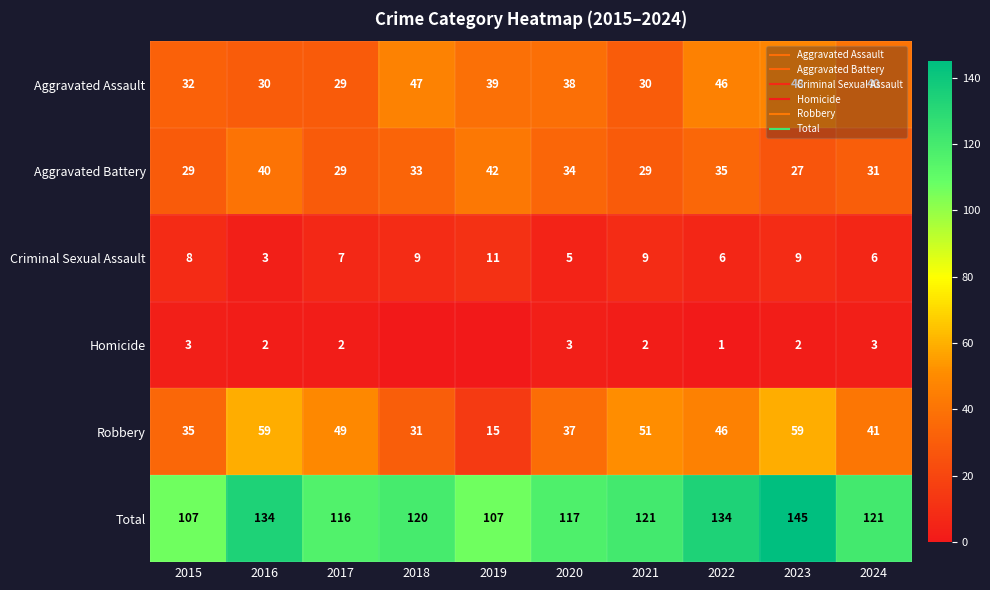

Which series has the largest total across all categories?

Total